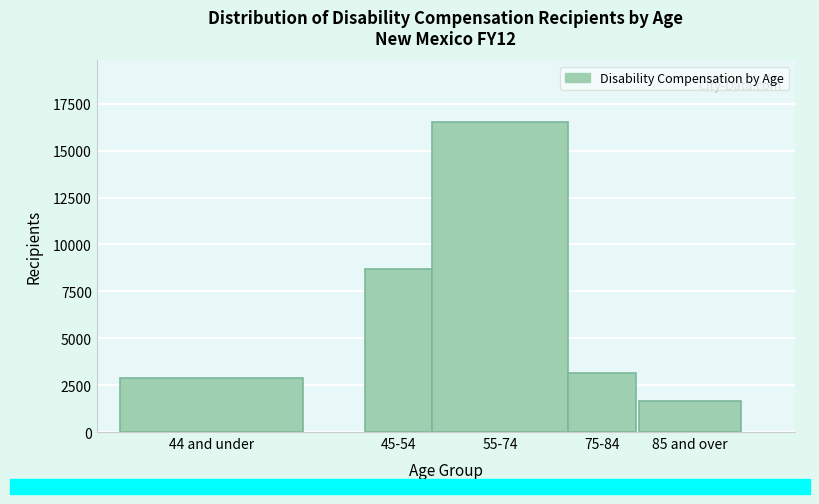

Reading left to right, list all the values displayed in this chart.

44 and under=2871	45-54=8707	55-74=16510	75-84=3142	85 and over=1668